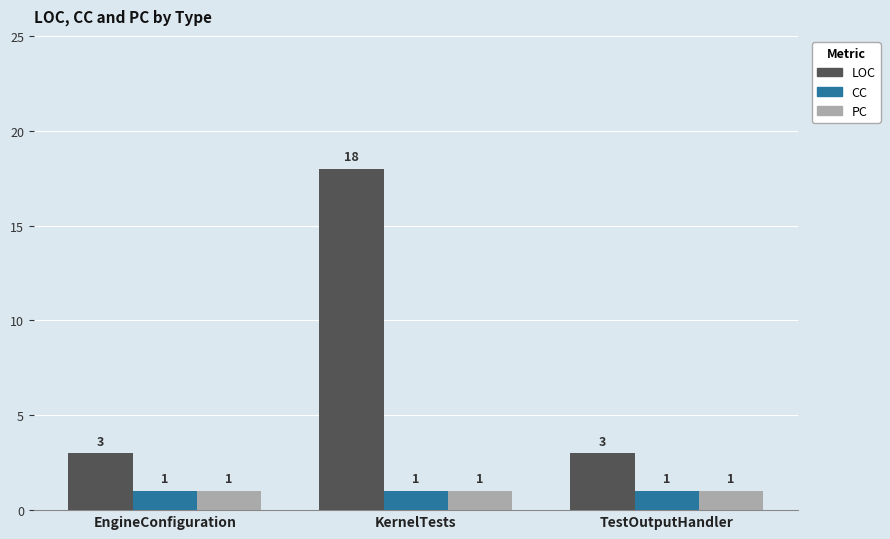

What is the approximate value of CC at KernelTests?

1